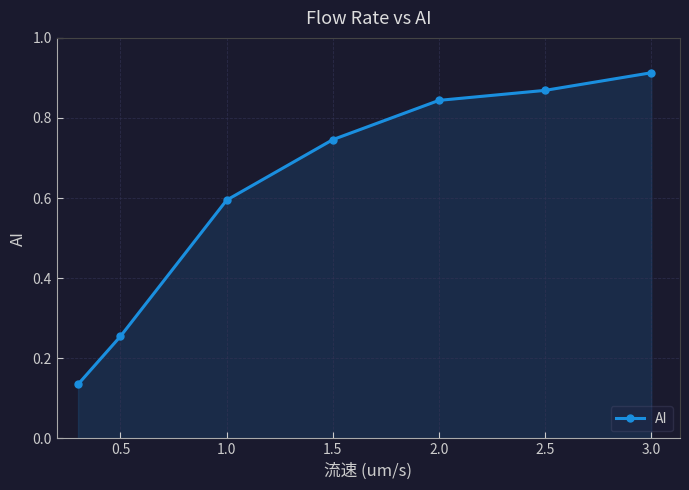

What is the sum of all values?

4.4